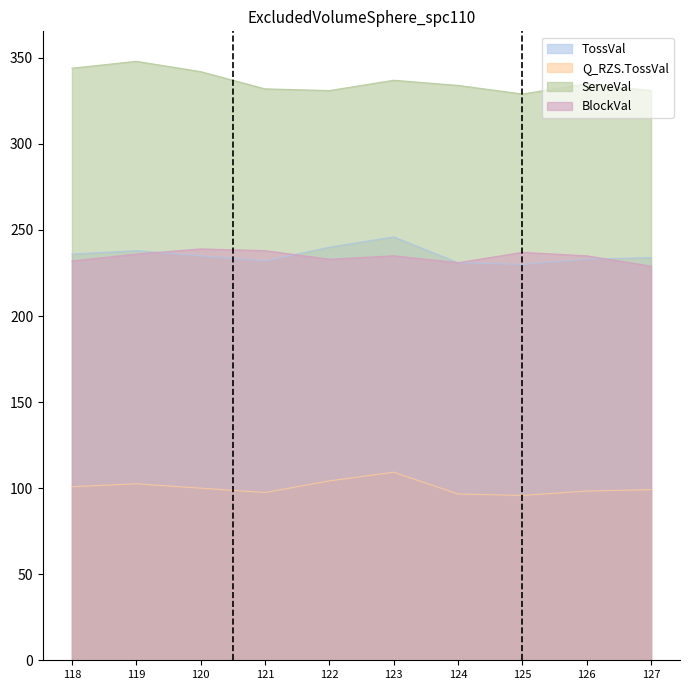

Reading left to right, list all the values displayed in this chart.

TossVal: 236.0	238.0	235.0	232.0	240.0	246.0	231.0	230.0	233.0	234.0
Q_RZS.TossVal: 100.8	102.5	100.0	97.5	104.2	109.3	96.6	95.8	98.3	99.2
ServeVal: 344.0	348.0	342.0	332.0	331.0	337.0	334.0	329.0	335.0	331.0
BlockVal: 232.0	236.0	239.0	238.0	233.0	235.0	231.0	237.0	235.0	229.0